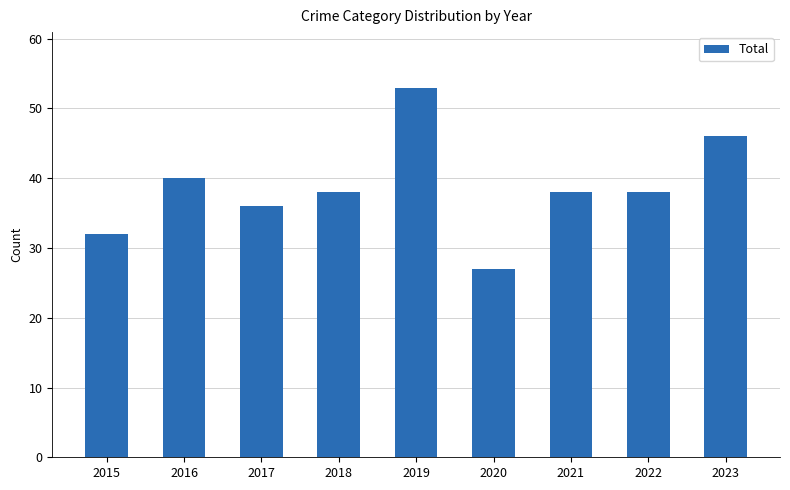

Which category has the highest value across all series?

2019